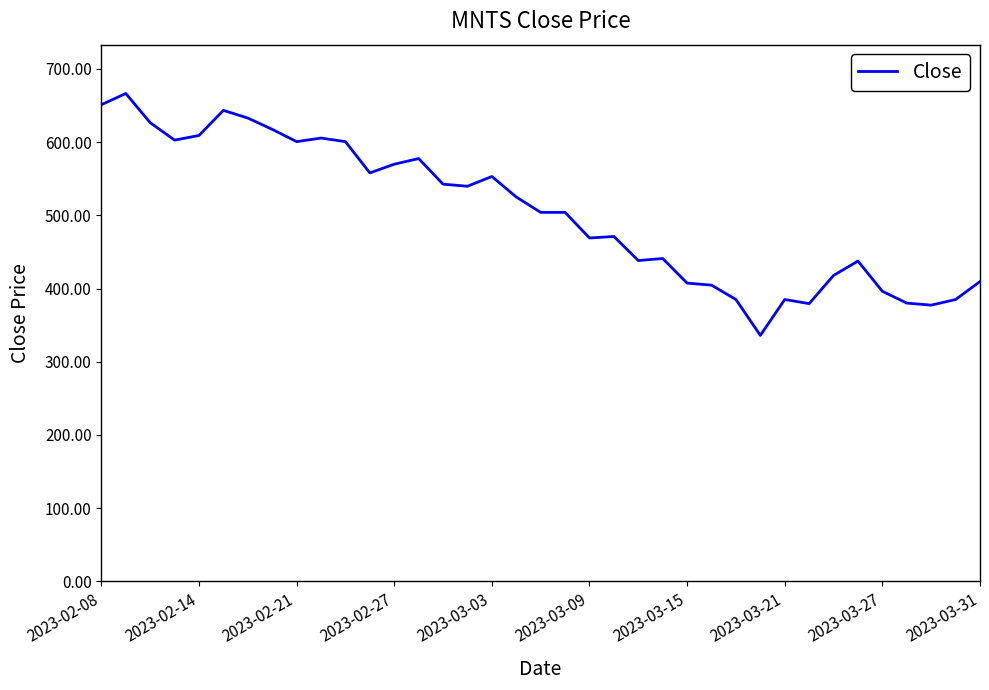

How many distinct data groups are displayed?

1